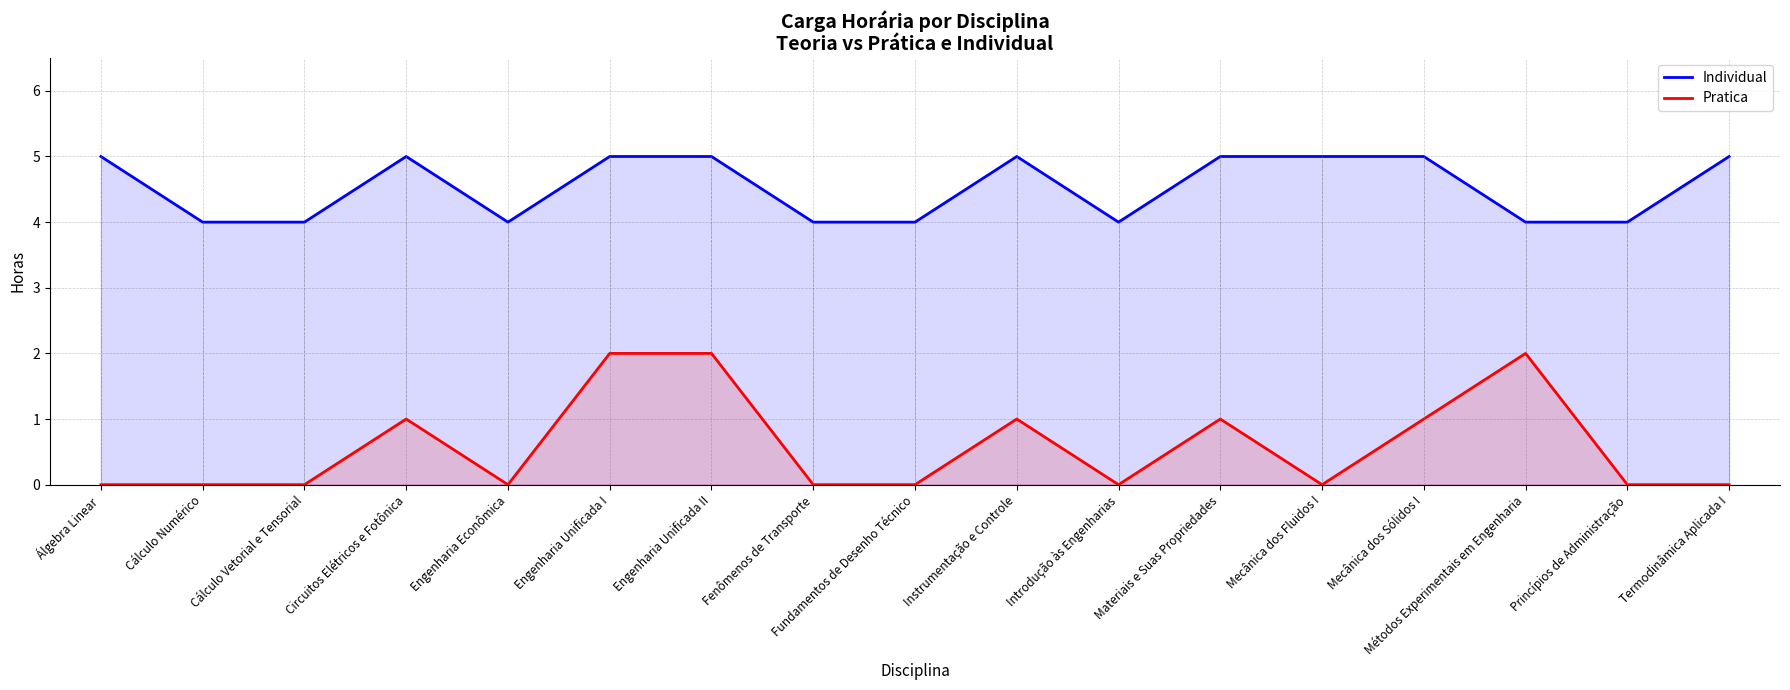

Is the value of Pratica at Circuitos Elétricos e Fotônica greater than the value of Individual at Engenharia Unificada II?

No